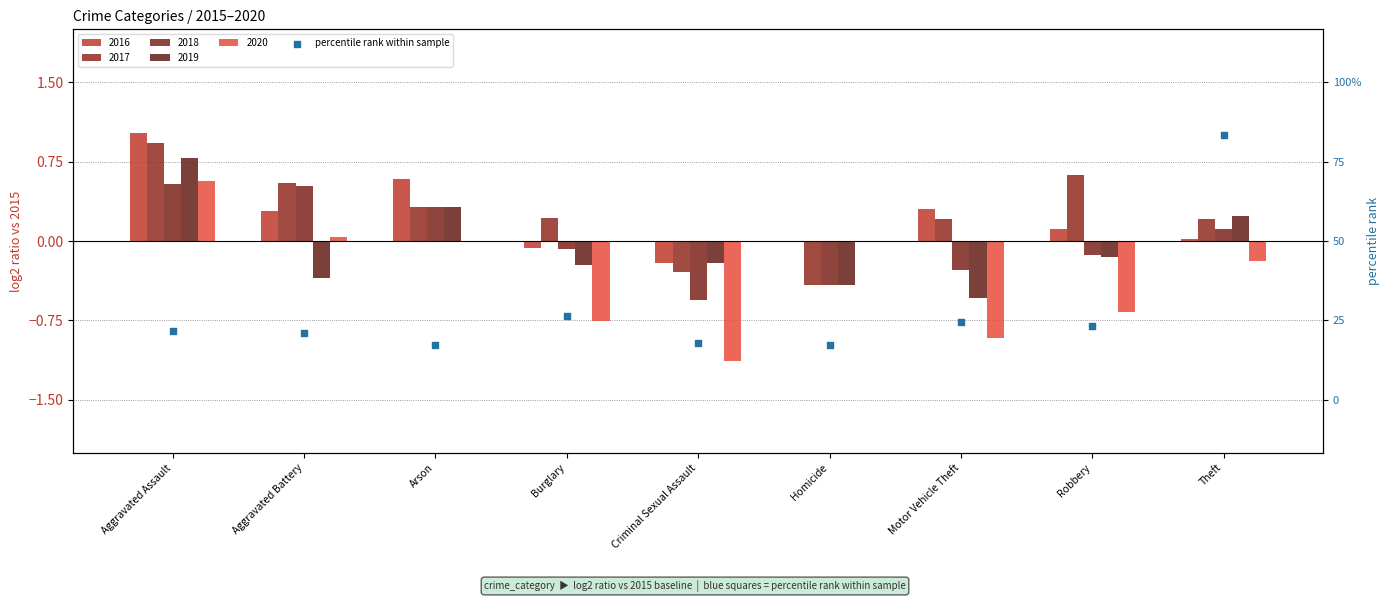

Which has a higher value, Motor Vehicle Theft or Criminal Sexual Assault?

Motor Vehicle Theft